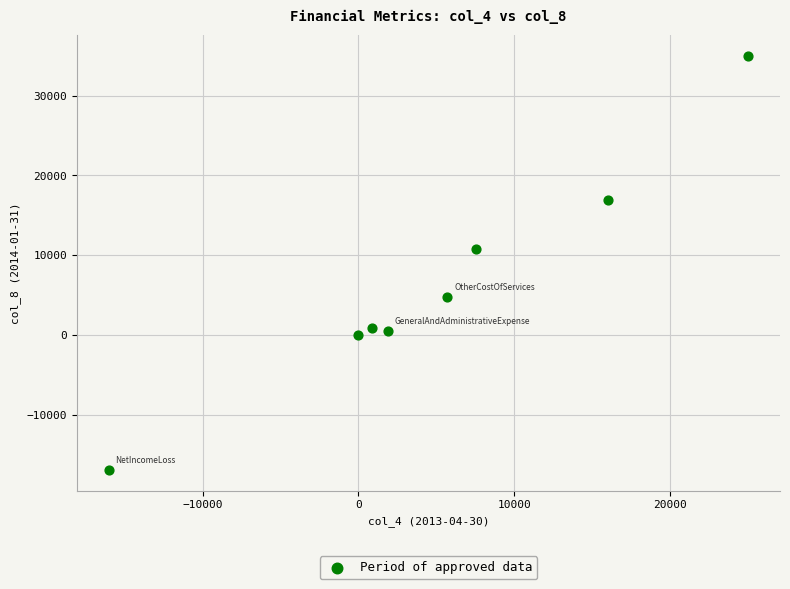

What is the range of X values (max minus min)?

41023.0